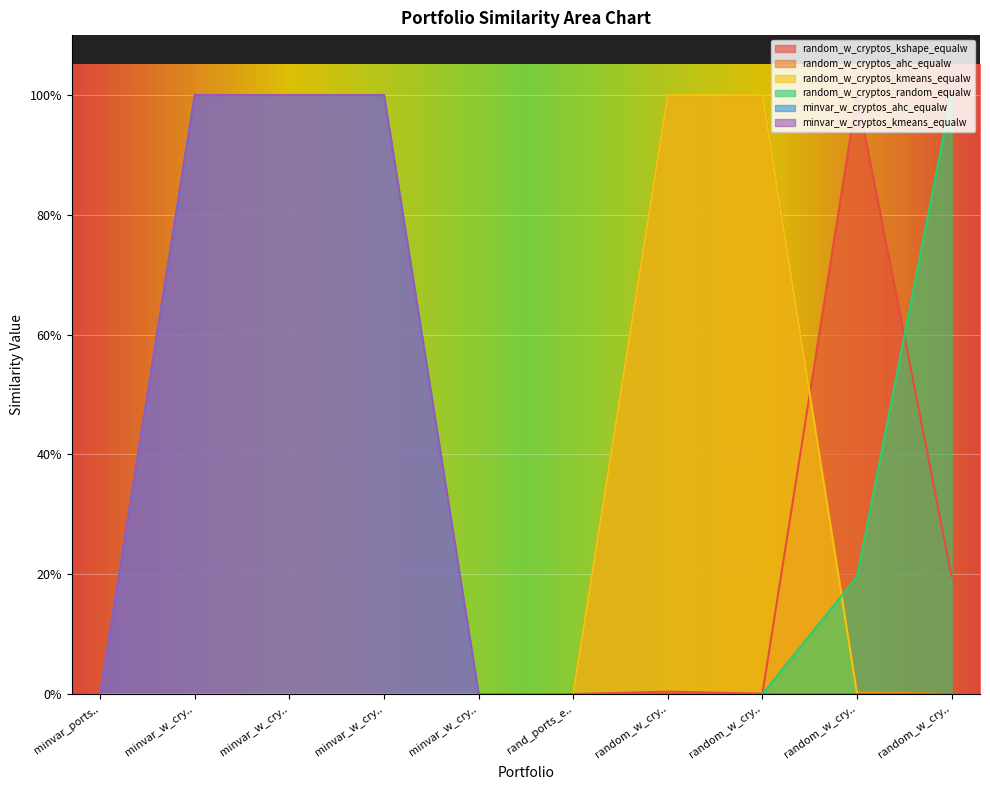

Reading right to left, list all the values displayed in this chart.

random_w_cryptos_kshape_equalw: random_w_cry..=0.2	random_w_cry..=1.0	random_w_cry..=0.0	random_w_cry..=0.0	rand_ports_e..=0.0	minvar_w_cry..=0.0	minvar_w_cry..=0.0	minvar_w_cry..=0.0	minvar_w_cry..=0.0	minvar_ports..=0.0
random_w_cryptos_ahc_equalw: random_w_cry..=0.0	random_w_cry..=0.0	random_w_cry..=1.0	random_w_cry..=1.0	rand_ports_e..=0.0	minvar_w_cry..=0.0	minvar_w_cry..=0.0	minvar_w_cry..=0.0	minvar_w_cry..=0.0	minvar_ports..=0.0
random_w_cryptos_kmeans_equalw: random_w_cry..=0.0	random_w_cry..=0.0	random_w_cry..=1.0	random_w_cry..=1.0	rand_ports_e..=0.0	minvar_w_cry..=0.0	minvar_w_cry..=0.0	minvar_w_cry..=0.0	minvar_w_cry..=0.0	minvar_ports..=0.0
random_w_cryptos_random_equalw: random_w_cry..=1.0	random_w_cry..=0.2	random_w_cry..=0.0	random_w_cry..=0.0	rand_ports_e..=0.0	minvar_w_cry..=0.0	minvar_w_cry..=0.0	minvar_w_cry..=0.0	minvar_w_cry..=0.0	minvar_ports..=0.0
minvar_w_cryptos_ahc_equalw: random_w_cry..=0.0	random_w_cry..=0.0	random_w_cry..=0.0	random_w_cry..=0.0	rand_ports_e..=0.0	minvar_w_cry..=0.0	minvar_w_cry..=1.0	minvar_w_cry..=1.0	minvar_w_cry..=1.0	minvar_ports..=0.0
minvar_w_cryptos_kmeans_equalw: random_w_cry..=0.0	random_w_cry..=0.0	random_w_cry..=0.0	random_w_cry..=0.0	rand_ports_e..=0.0	minvar_w_cry..=0.0	minvar_w_cry..=1.0	minvar_w_cry..=1.0	minvar_w_cry..=1.0	minvar_ports..=0.0